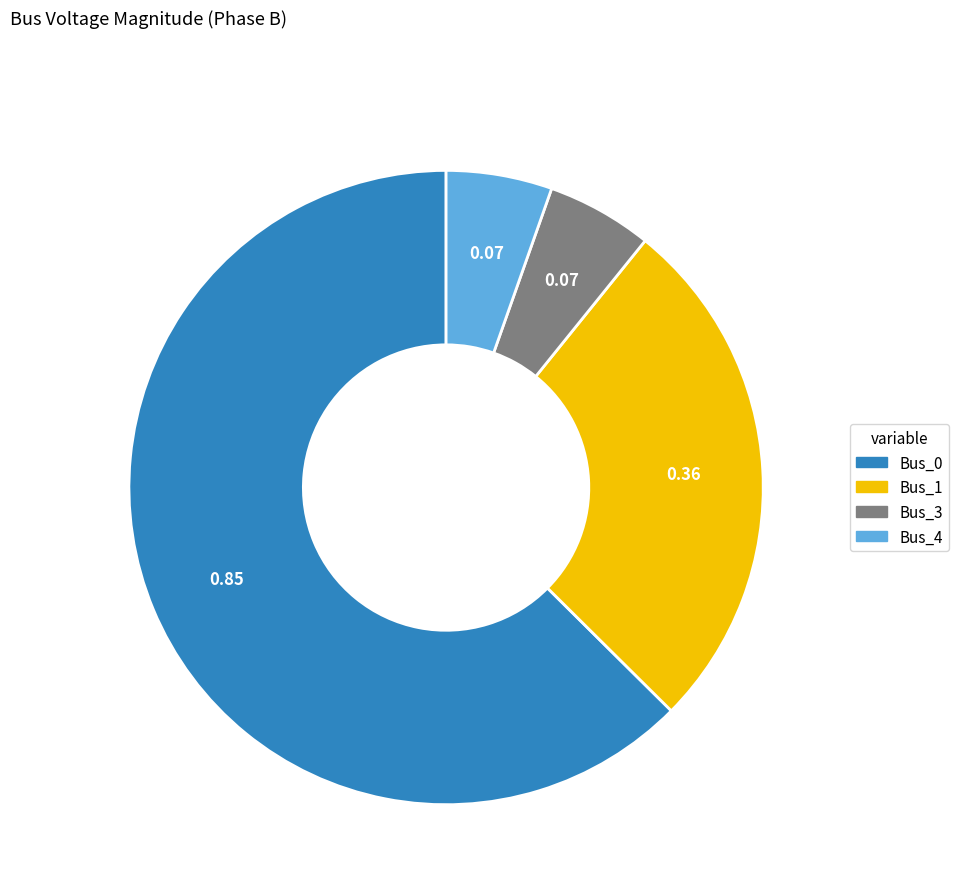

Does any single category account for the majority?

Yes